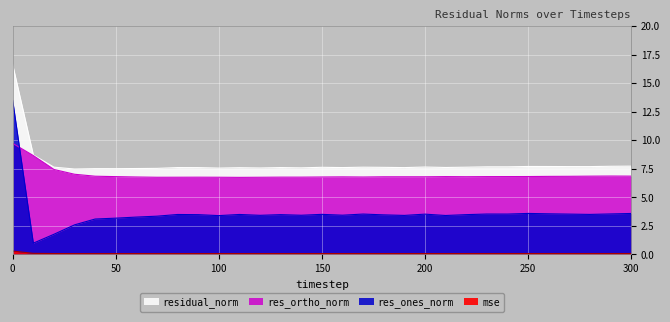

Between 80 and 100, which is larger?

80